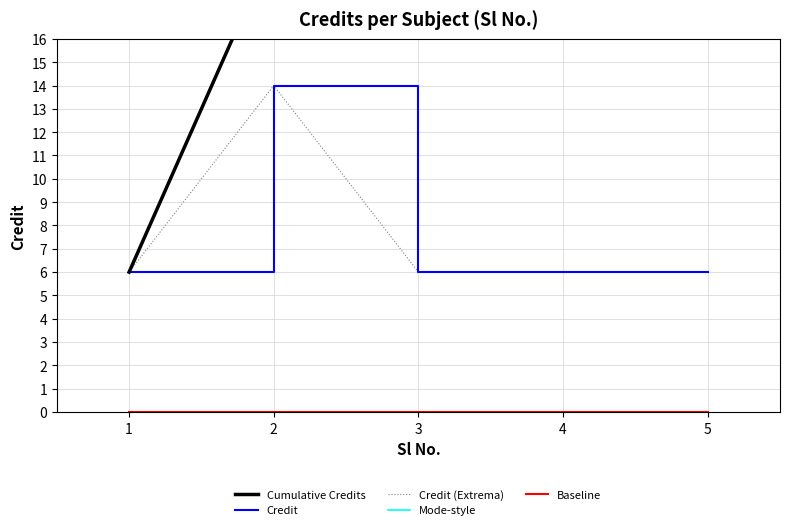

Which category has the highest value across all series?

5